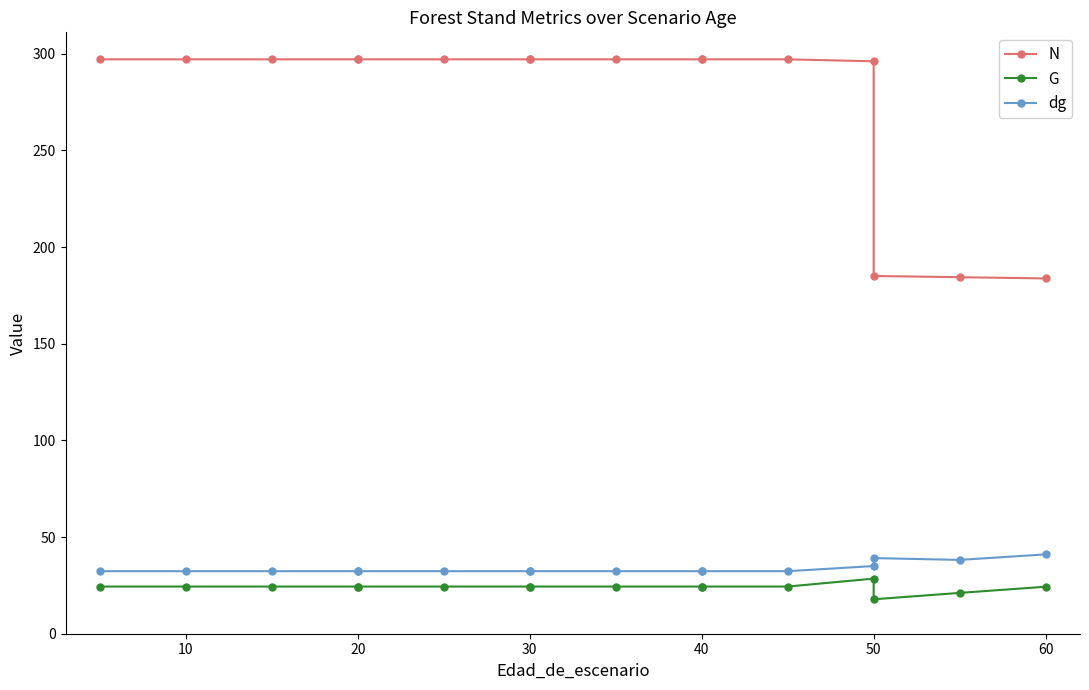

True or false: G and dg intersect in this chart.

False